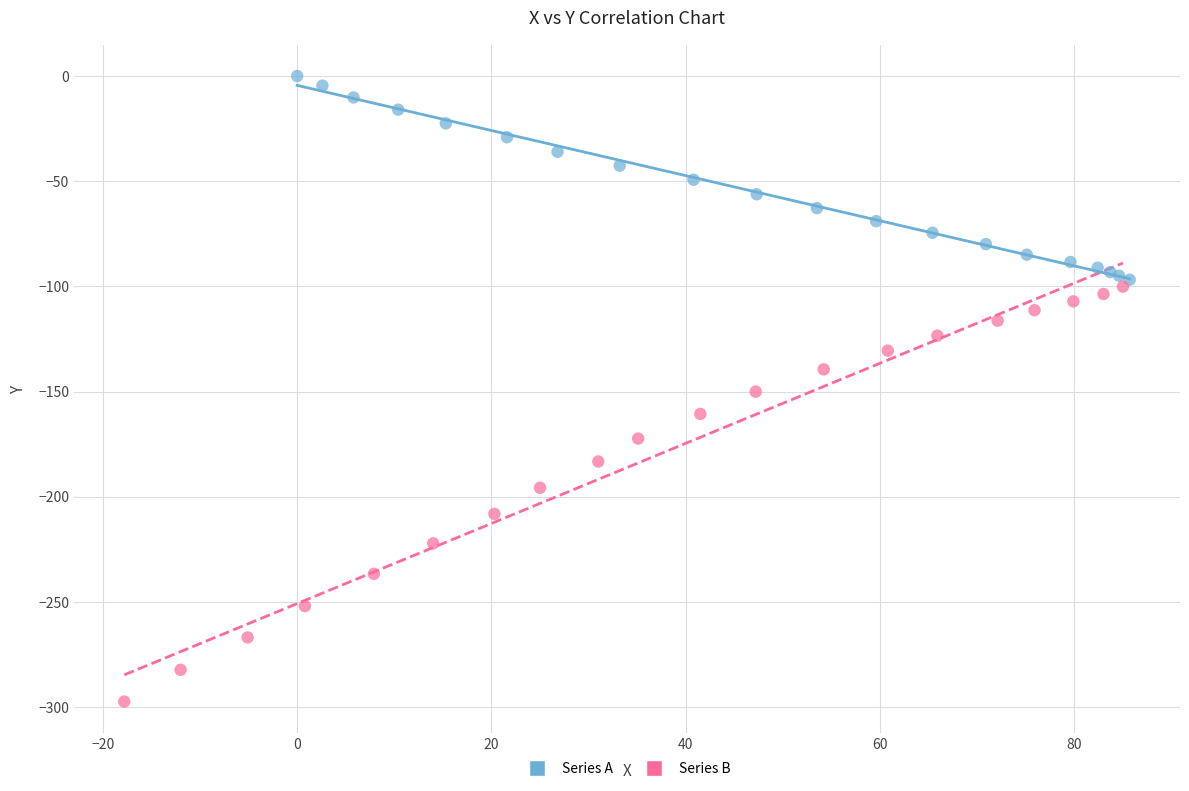

Which series has the widest spread of Y values?

Series B